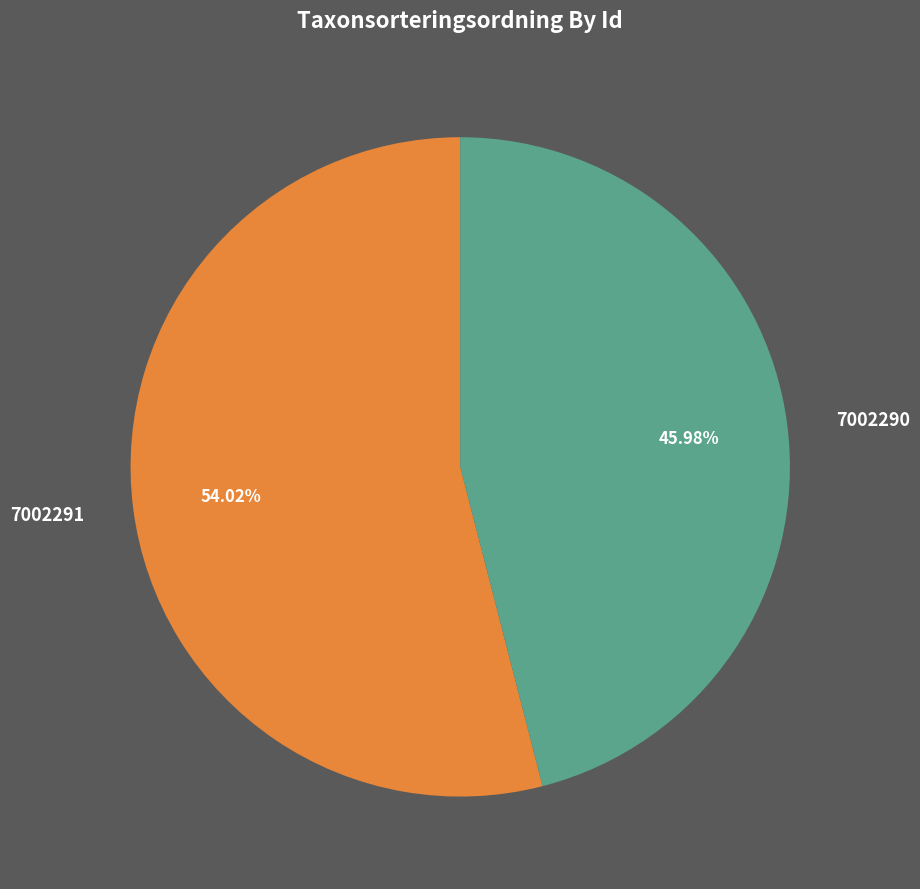

To the nearest percent, what portion does 7002290 represent?

46%